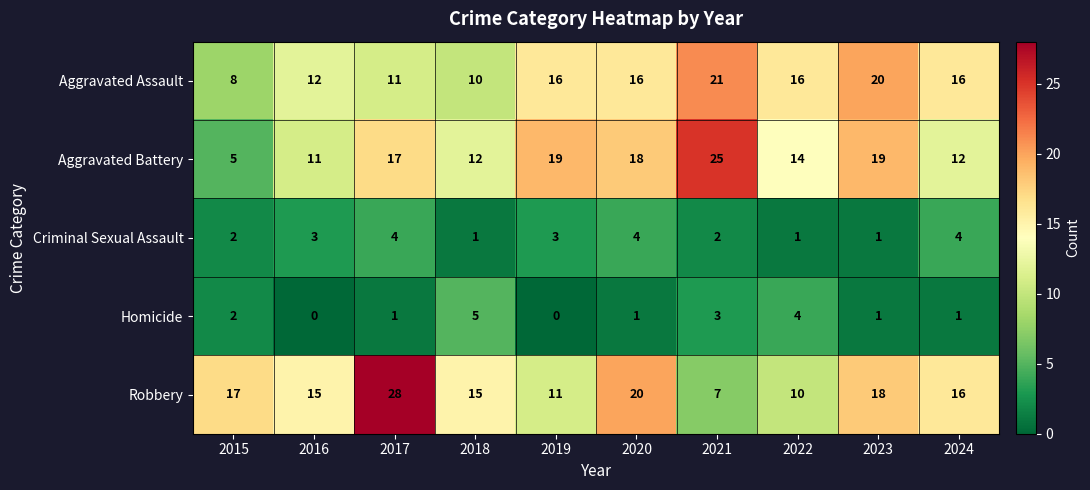

The value of Robbery at 2019 is 16. True or false?

False